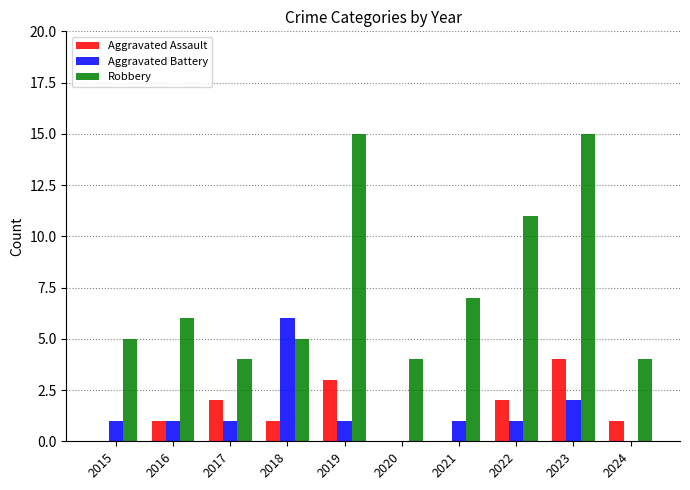

The Aggravated Assault series shows 3 at 2021. True or false?

False